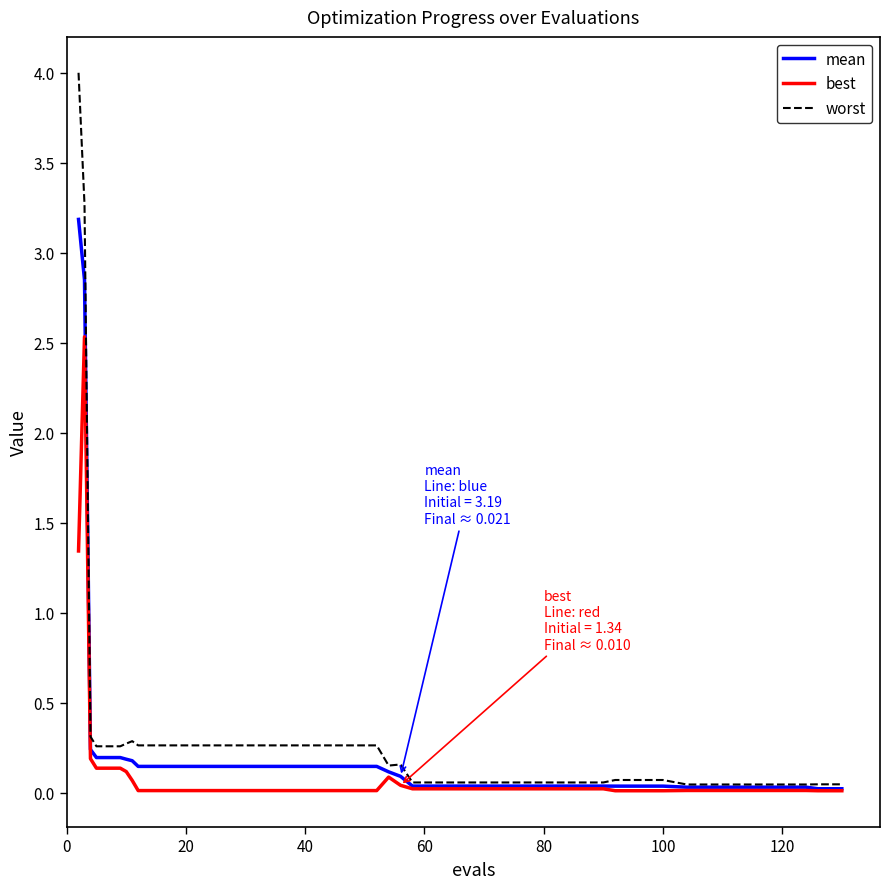

List the series in order of their peak value, highest first.

worst, mean, best